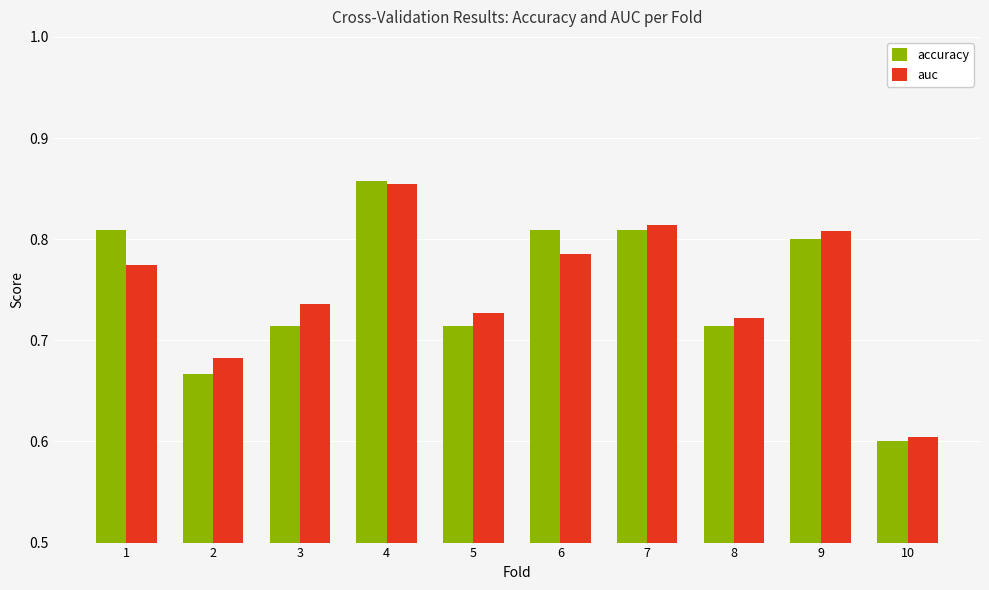

What is the value of the auc bar at the 10th from the left?

0.6